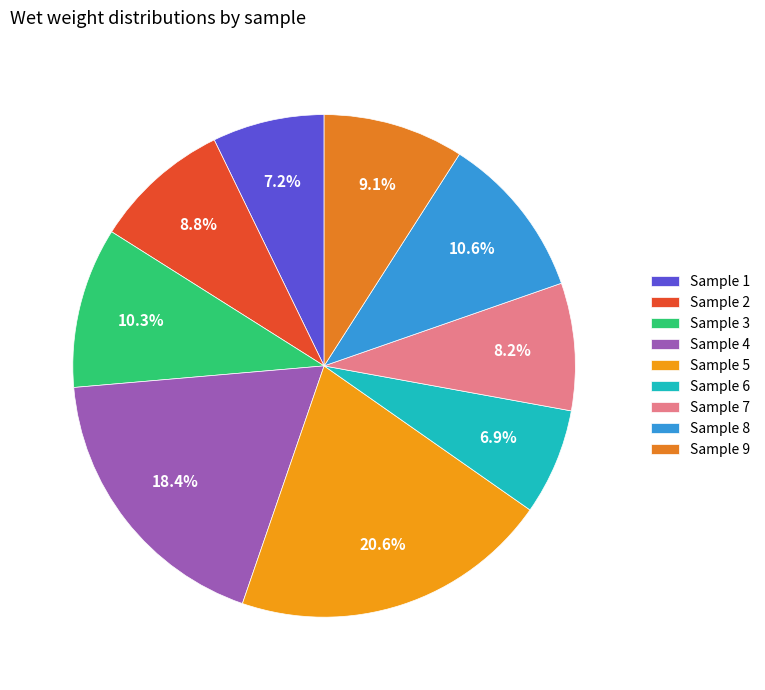

How many segments does this pie chart have?

9